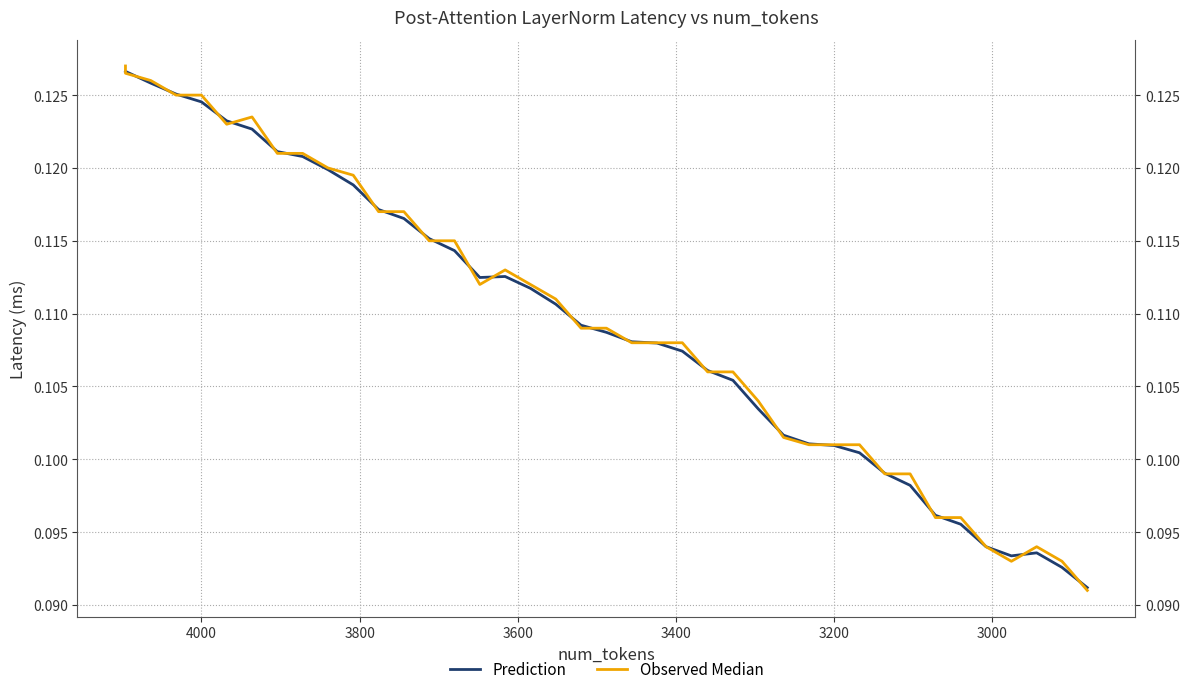

In Prediction, how many points are lower than both neighbors (excluding endpoints)?

2